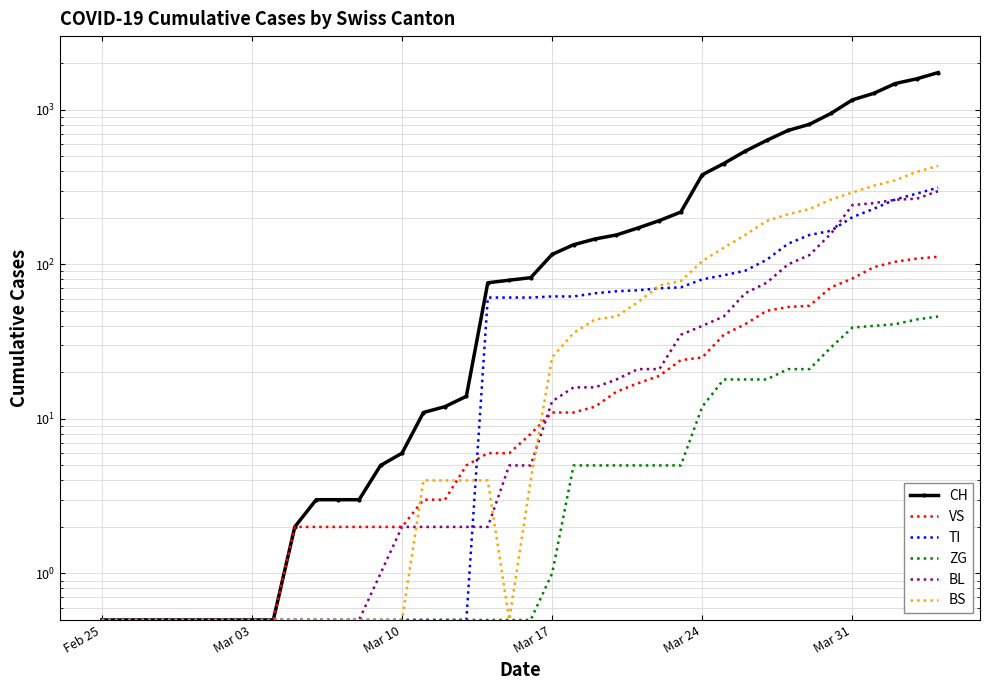

How many lines are shown in the chart?

6